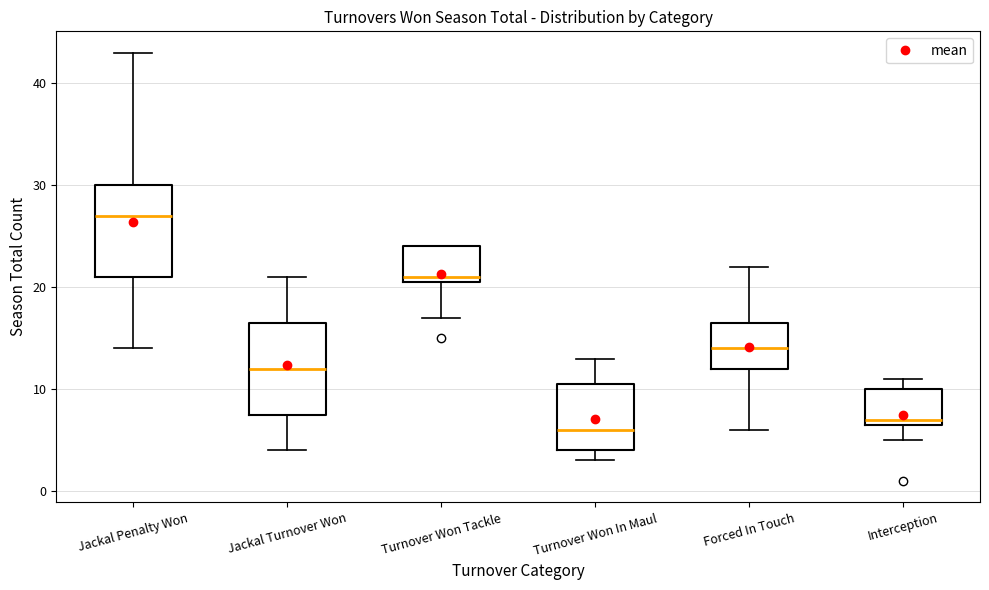

Reading left to right, read every box against the y-axis: the position of its median line, the range the box covers, and the ends of its whiskers. The values are not printed on the chart, so give them approximately, as read against the axis.

Jackal Penalty Won: median 27, box 21 to 30, whiskers 14 to 43
Jackal Turnover Won: median 12, box 8 to 17, whiskers 4 to 21
Turnover Won Tackle: median 21 (just above the box's lower edge), box 21 to 24, whiskers 17 to 24
Turnover Won In Maul: median 6, box 4 to 11, whiskers 3 to 13
Forced In Touch: median 14, box 12 to 17, whiskers 6 to 22
Interception: median 7 (just above the box's lower edge), box 7 to 10, whiskers 5 to 11